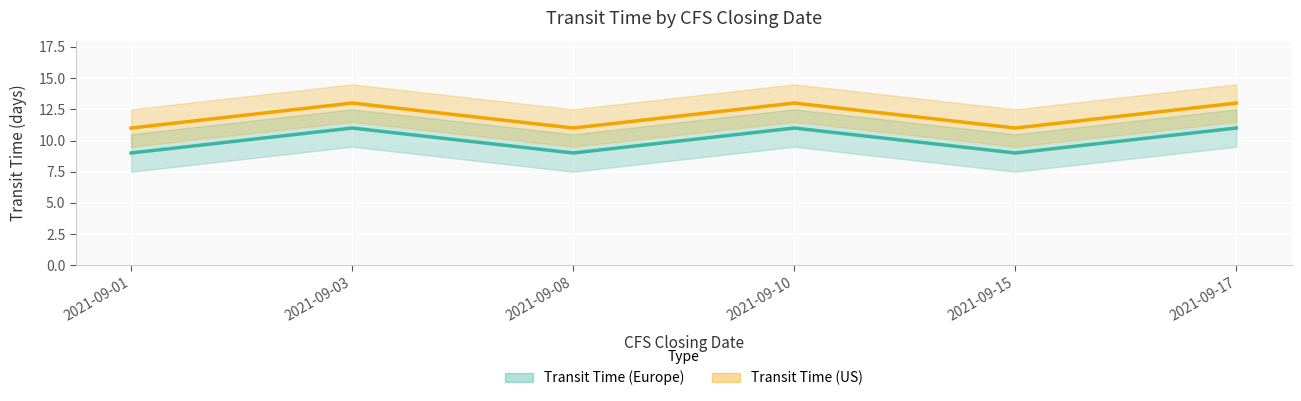

Which has a higher value, 2021-09-08 or 2021-09-17?

2021-09-17